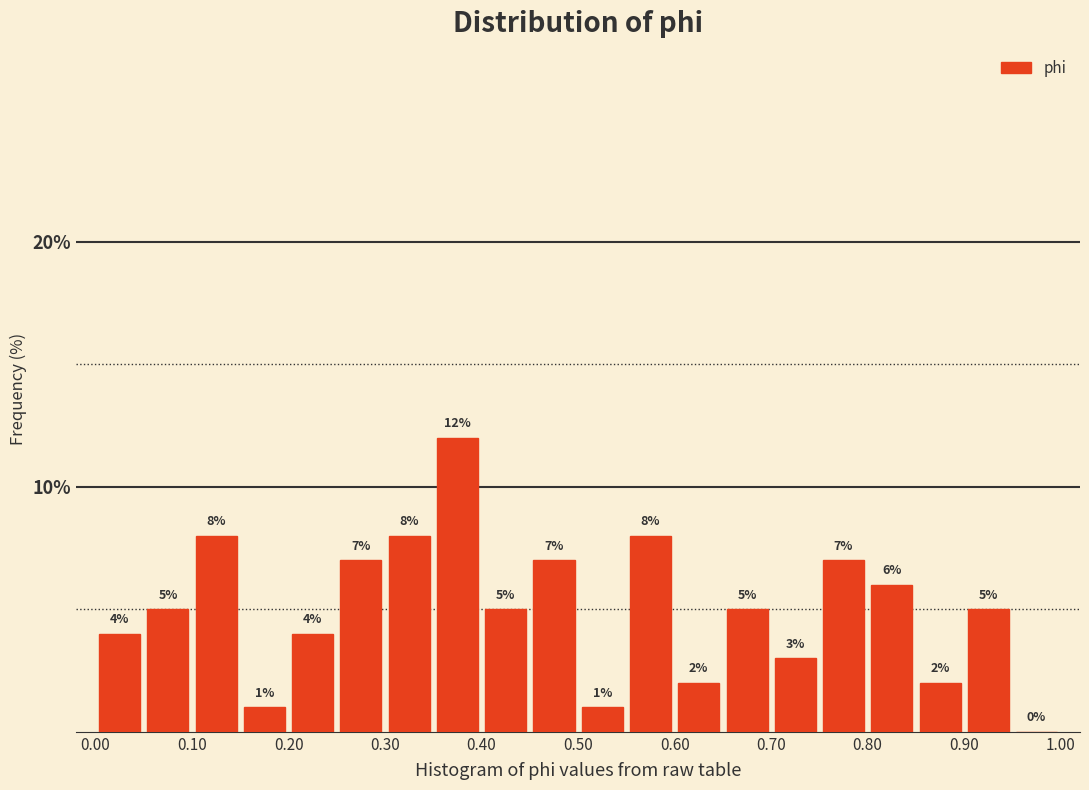

Reading left to right, transcribe this chart: for each bar, give the range it covers on the x-axis and its height.

0.00 to 0.05: 4
0.05 to 0.10: 5
0.10 to 0.15: 8
0.15 to 0.20: 1
0.20 to 0.25: 4
0.25 to 0.30: 7
0.30 to 0.35: 8
0.35 to 0.40: 12
0.40 to 0.45: 5
0.45 to 0.50: 7
0.50 to 0.55: 1
0.55 to 0.60: 8
0.60 to 0.65: 2
0.65 to 0.70: 5
0.70 to 0.75: 3
0.75 to 0.80: 7
0.80 to 0.85: 6
0.85 to 0.90: 2
0.90 to 0.95: 5
0.95 to 1.00: 0